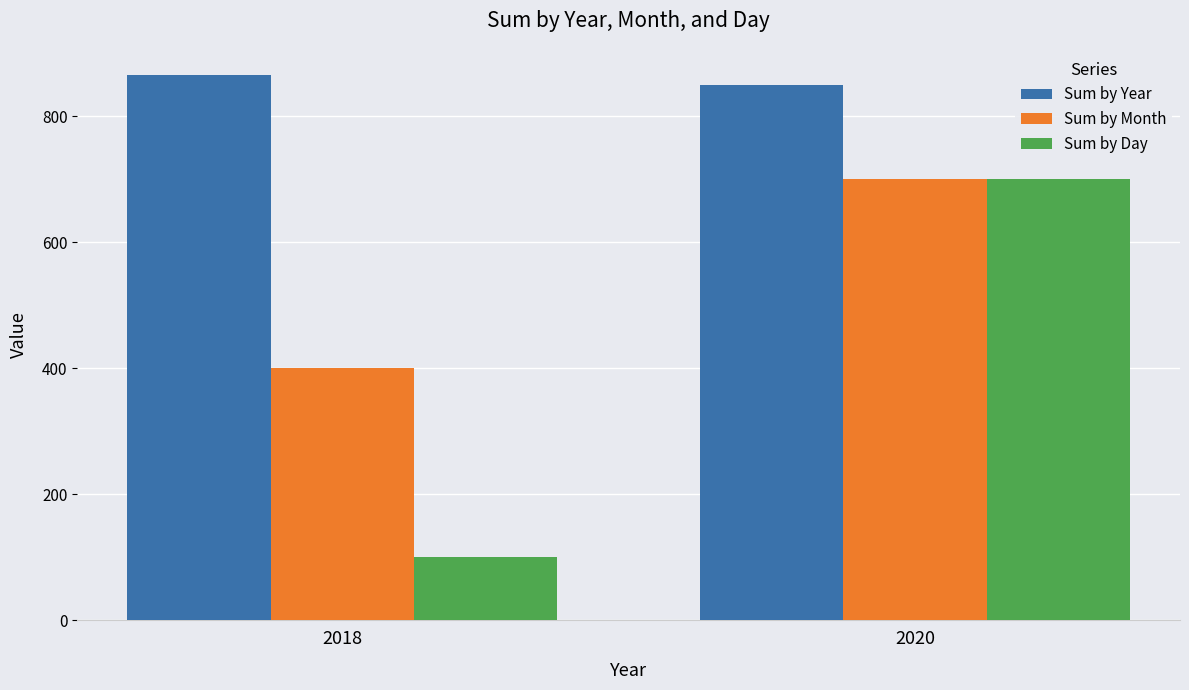

How many values in the Sum by Month series are below 700?

1